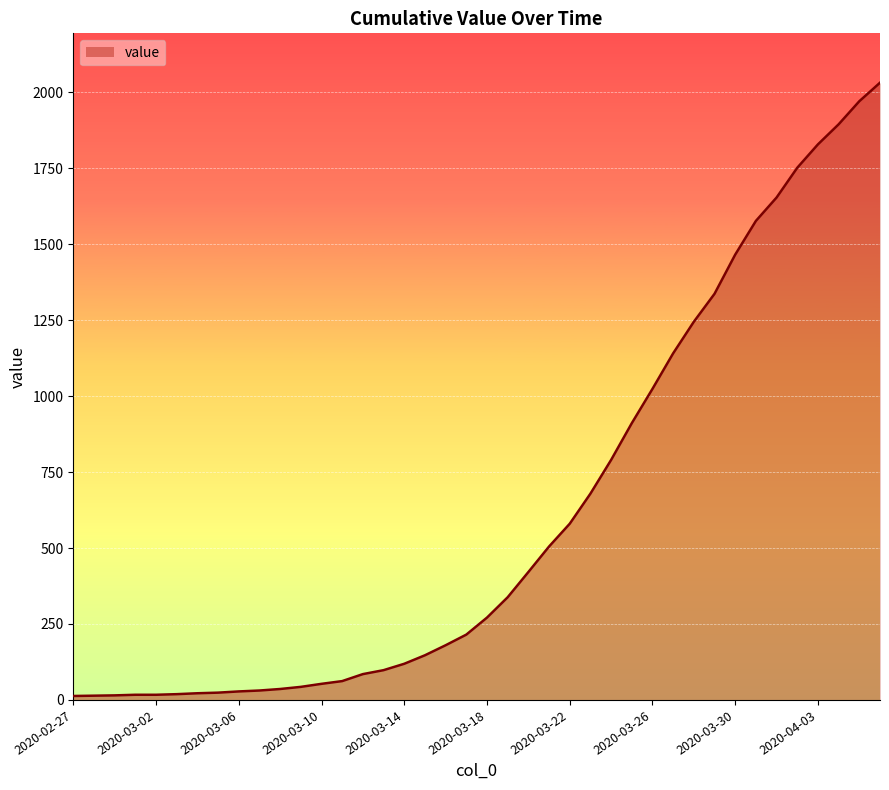

What is the maximum value shown in the chart?

2032